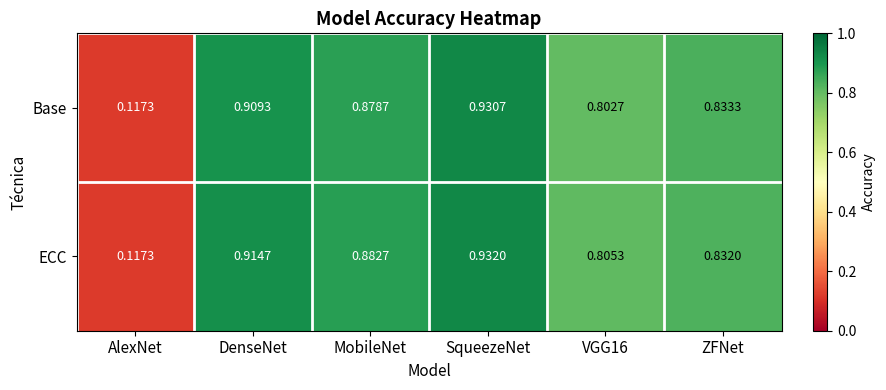

Where is Base nearest to the value 0?

AlexNet